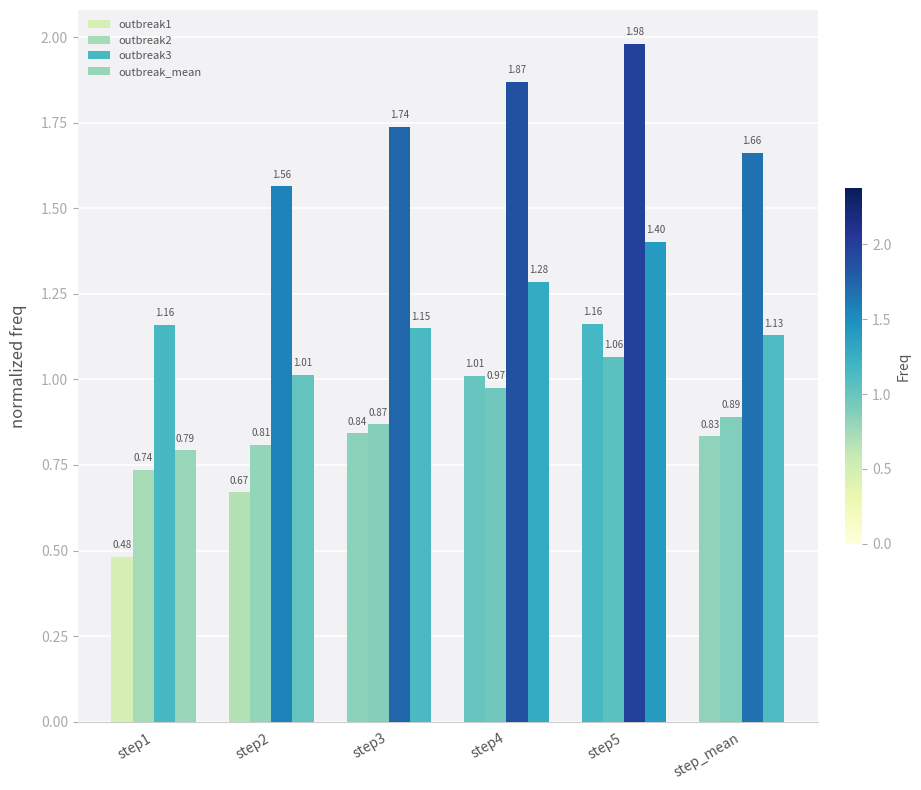

True or false: outbreak_mean has a value of 2.0 at step3.

False